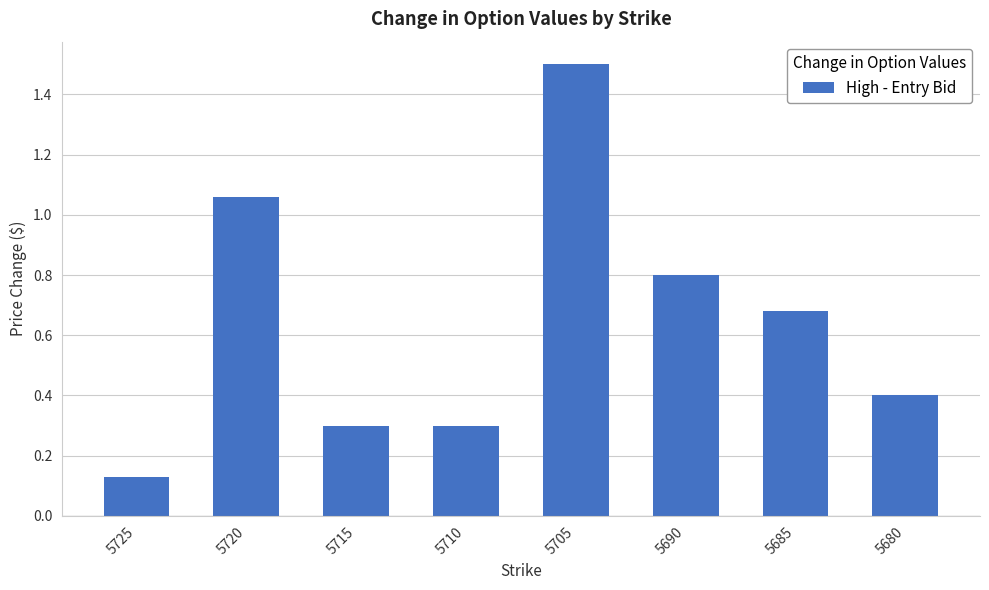

True or false: the data shows 0.8 at 5690.

True